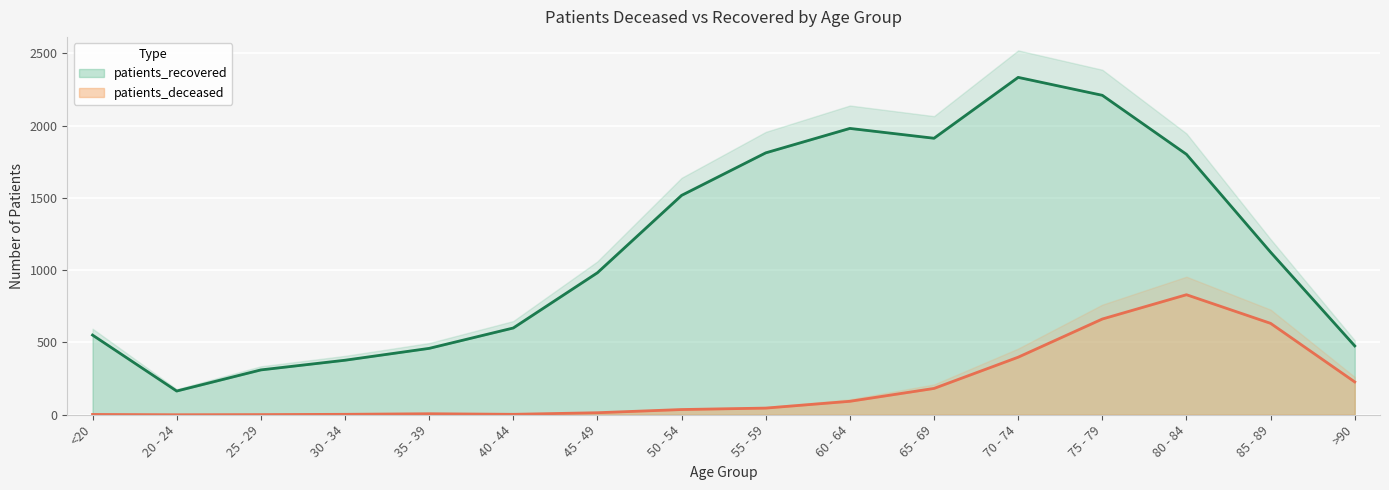

Rank the categories by patients_deceased value from lowest to highest.

20 - 24, 25 - 29, <20, 30 - 34, 40 - 44, 35 - 39, 45 - 49, 50 - 54, 55 - 59, 60 - 64, 65 - 69, >90, 70 - 74, 85 - 89, 75 - 79, 80 - 84